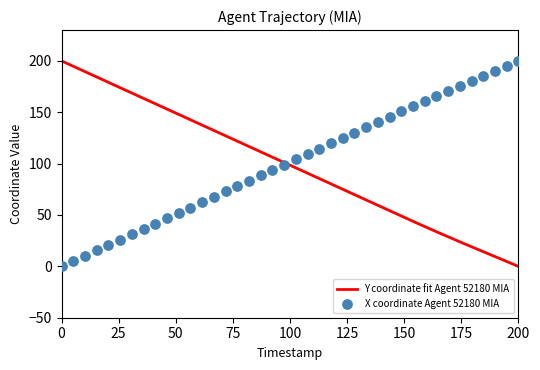

What is the maximum value for Y coordinate fit Agent 52180 MIA?

200.0